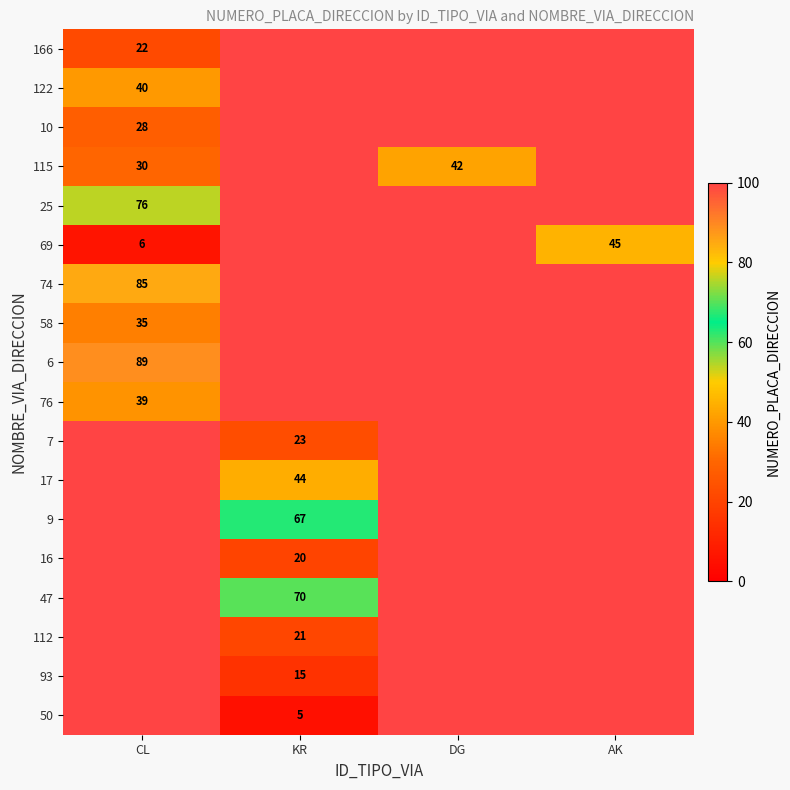

The value of 50 at KR is 9. True or false?

False